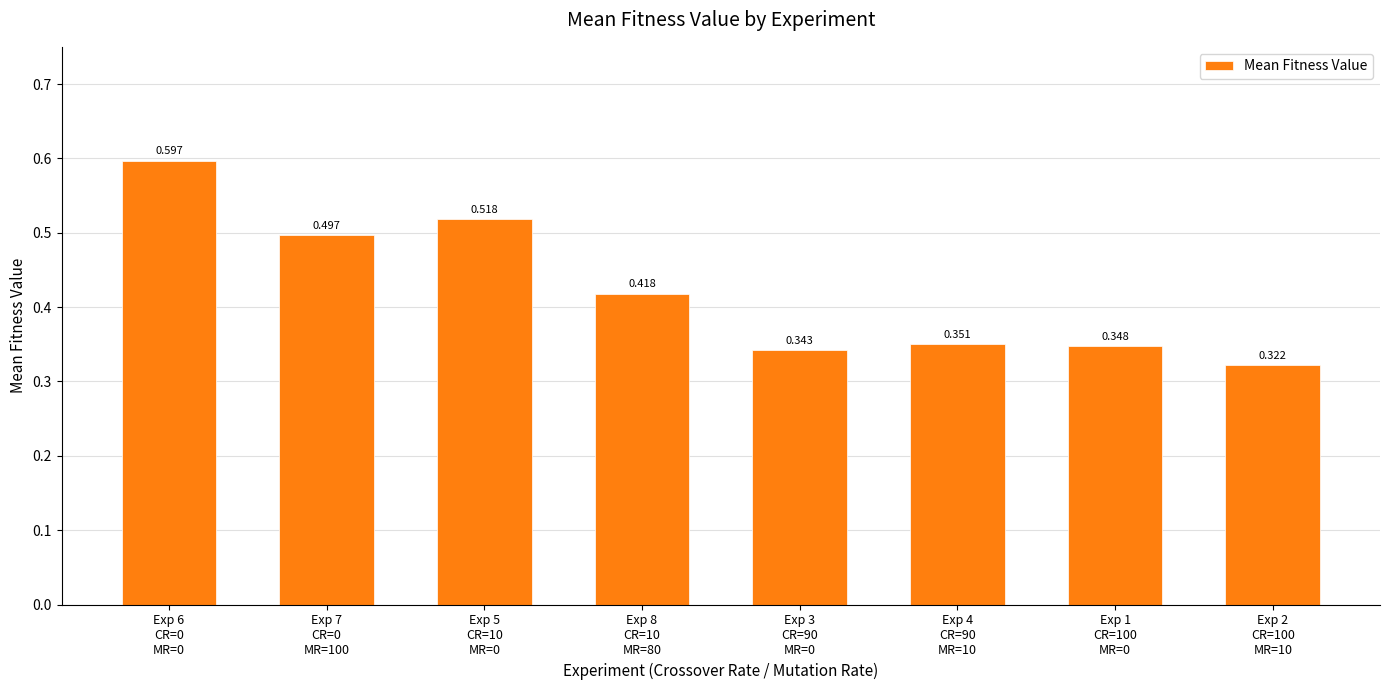

How many data points does each series have?

8